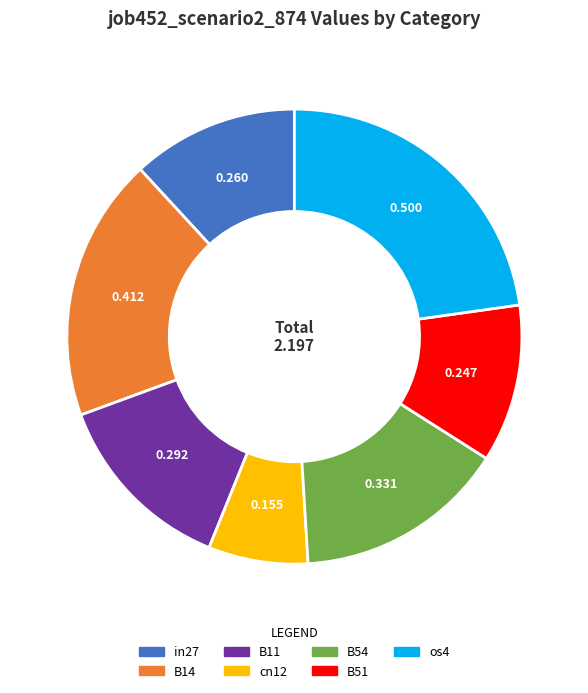

Is in27 the majority of the pie?

No